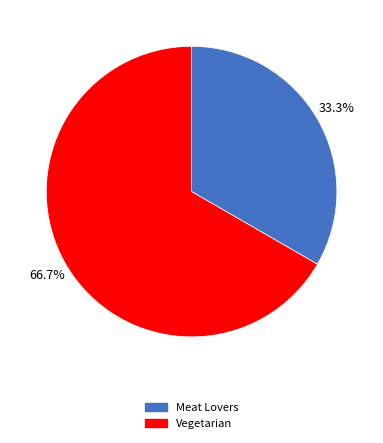

What percentage is the Meat Lovers slice, to the nearest percent?

33%